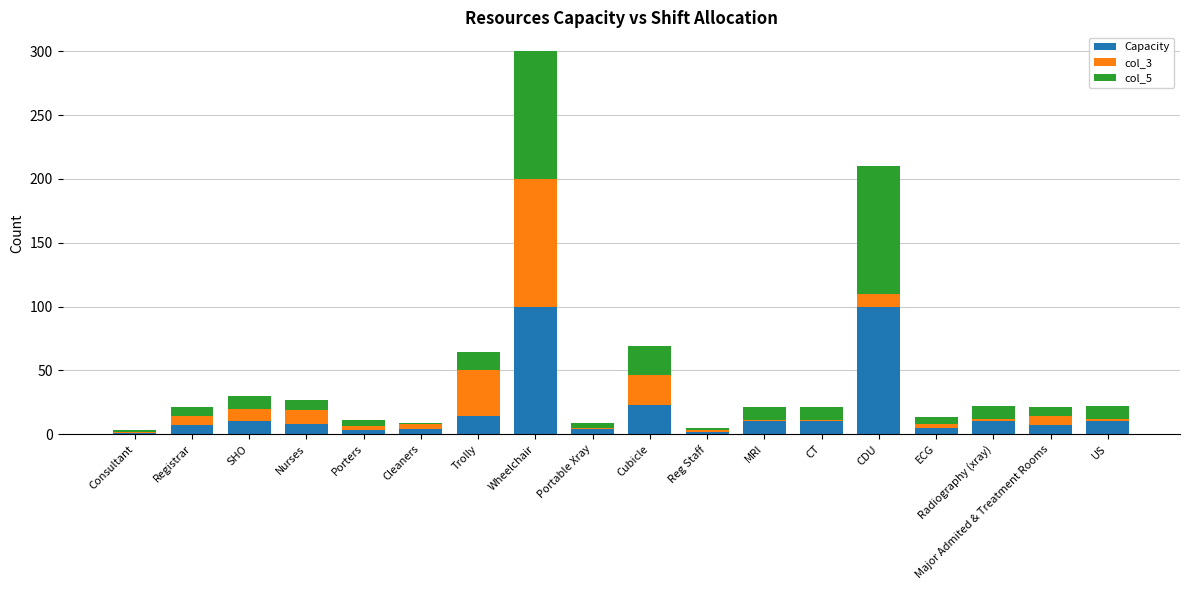

Count the number of data series in this chart.

3